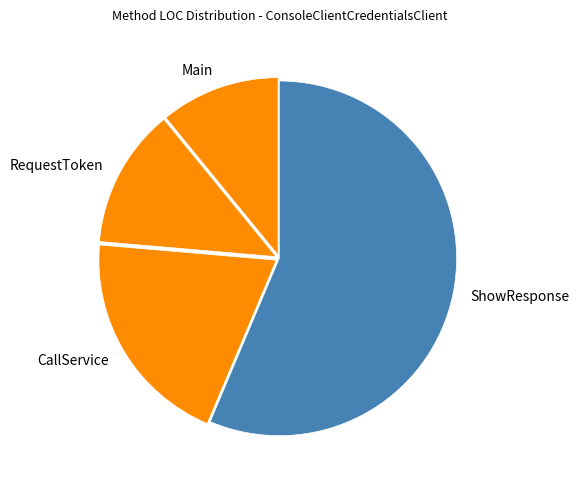

Which slice is the largest?

ShowResponse